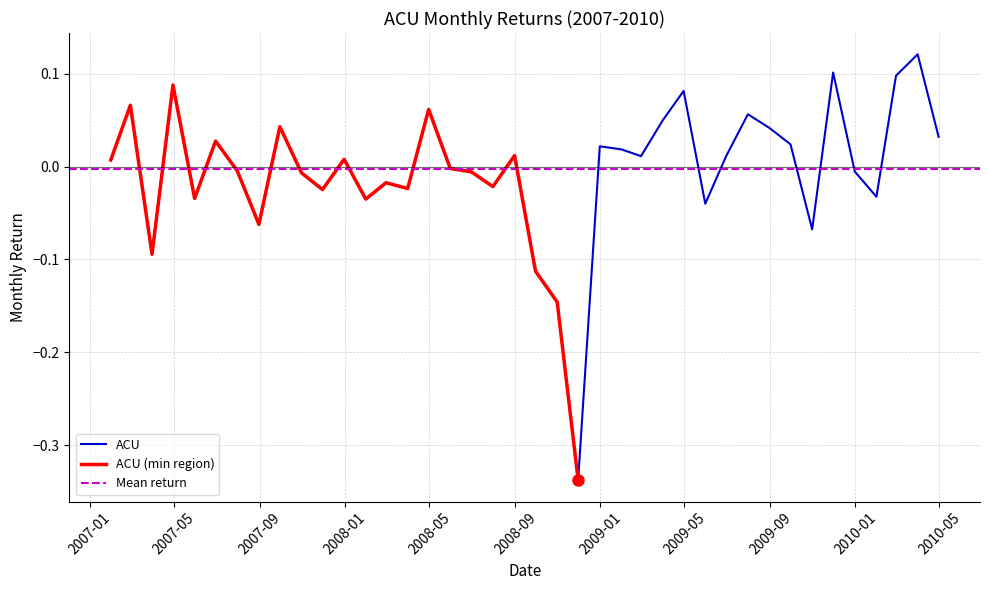

True or false: the data shows -0.0 at 2009-05-31.

True